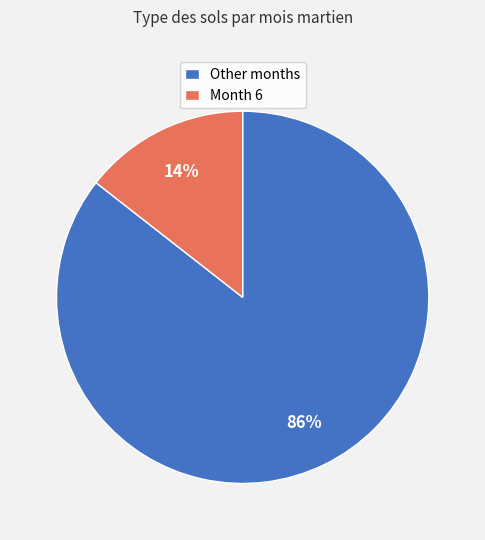

Which category has the smallest portion of the pie?

Month 6